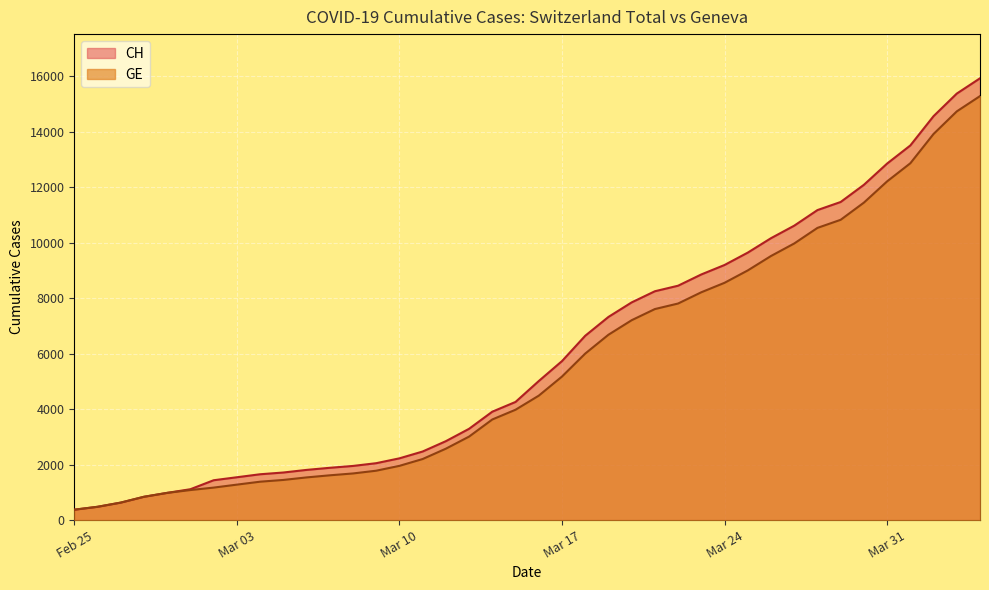

How many data points in CH are less than 5012?

20